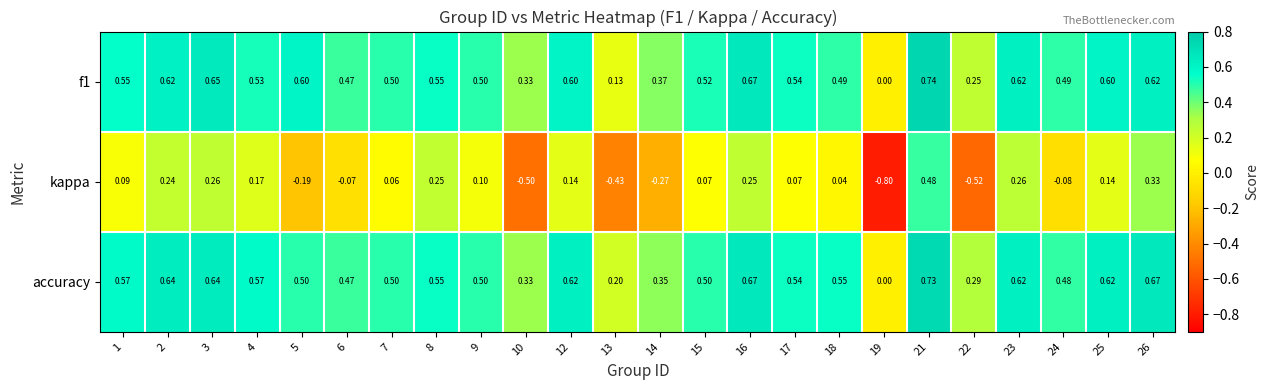

Is the value of accuracy at 10 greater than the value of f1 at 16?

No